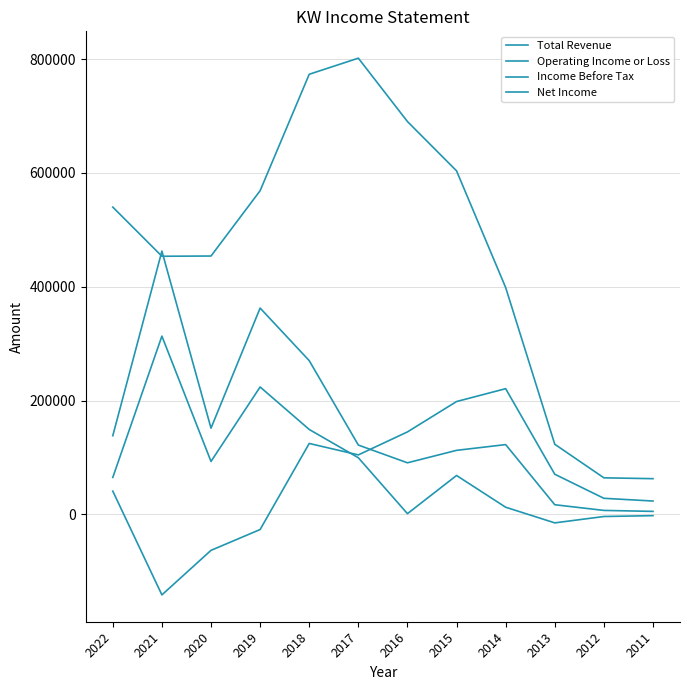

Is this an area chart (filled region under the line)?

No